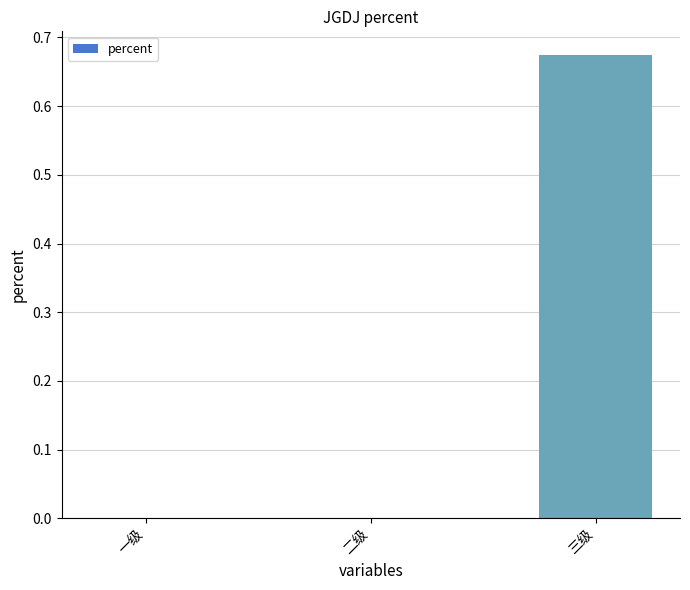

Are the bars horizontal?

No